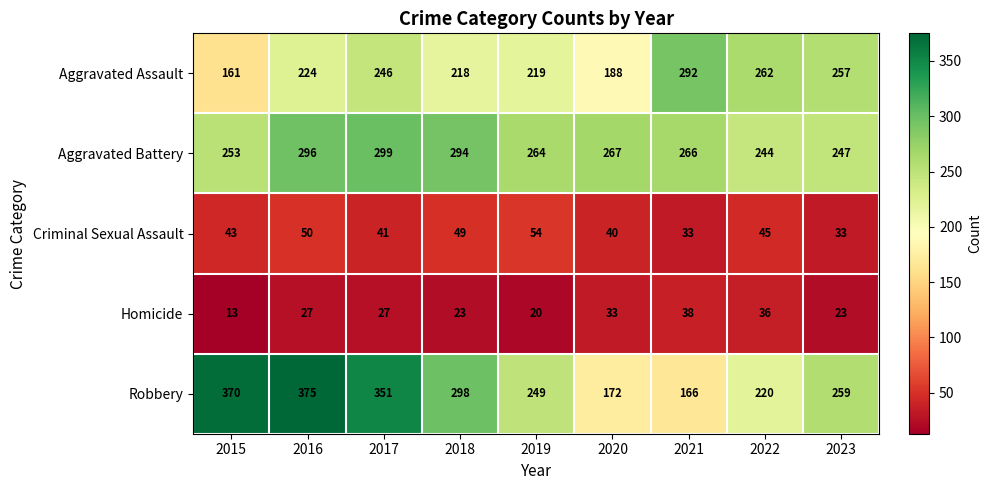

Between 2017 and 2019, which series saw the biggest shift?

Robbery